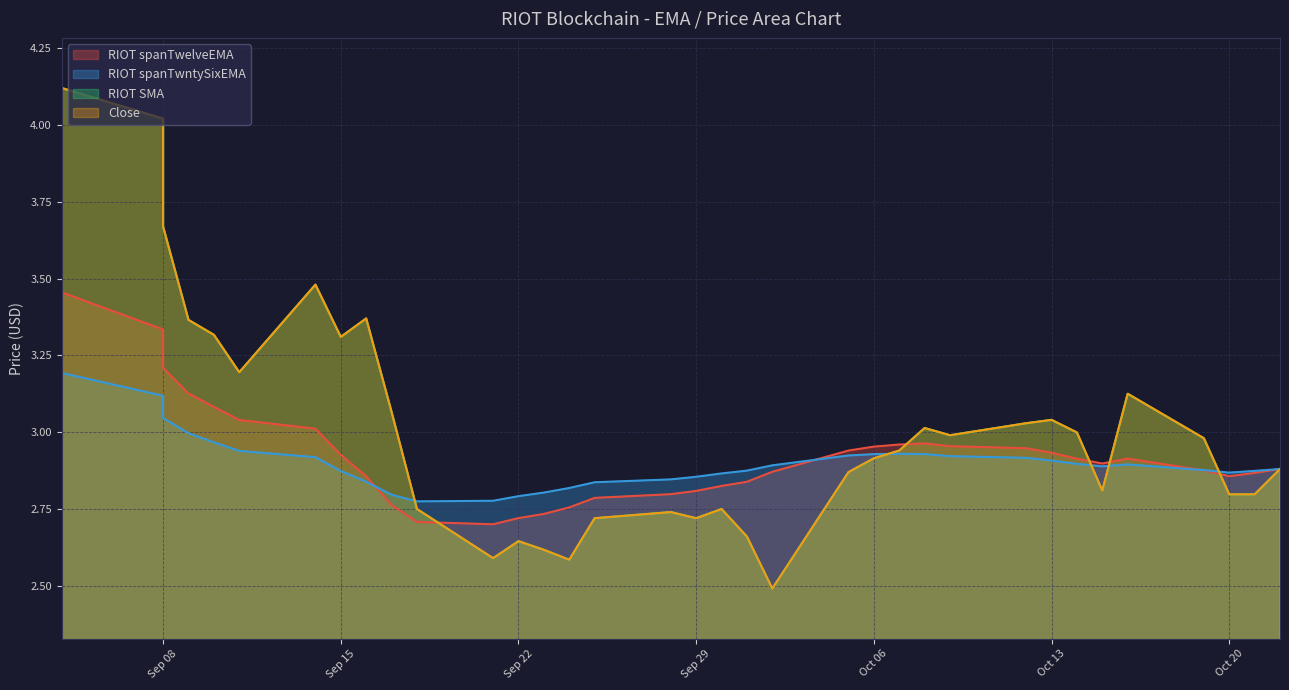

Is the value of Close at 2020-09-21 greater than the value of RIOT SMA at 2020-10-20?

No